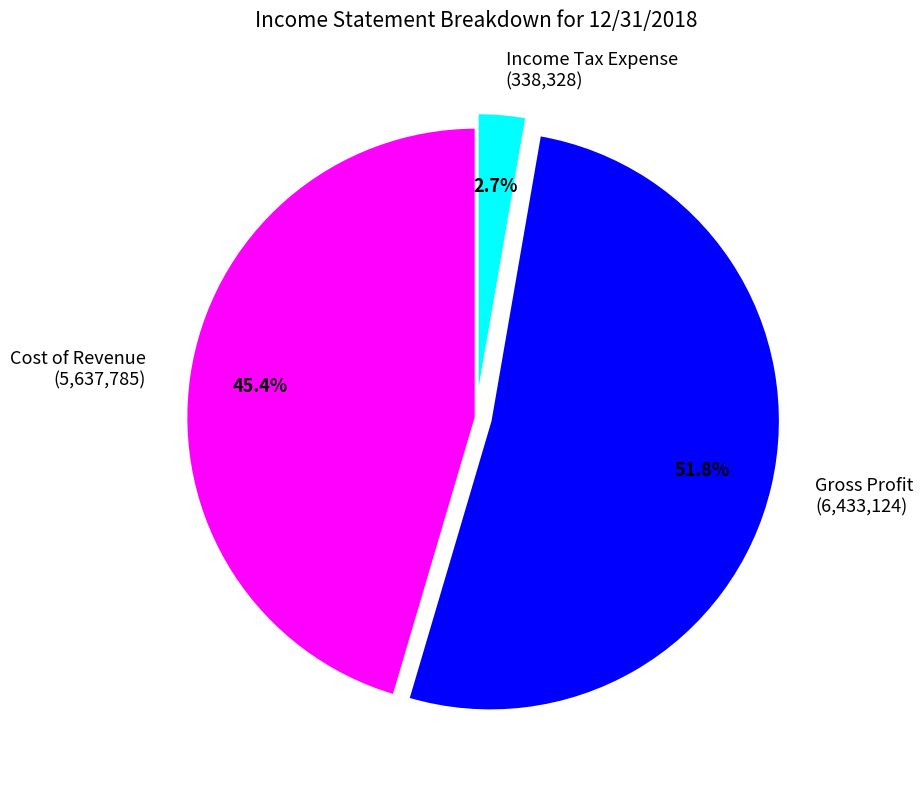

Which slice is the largest?

Gross Profit